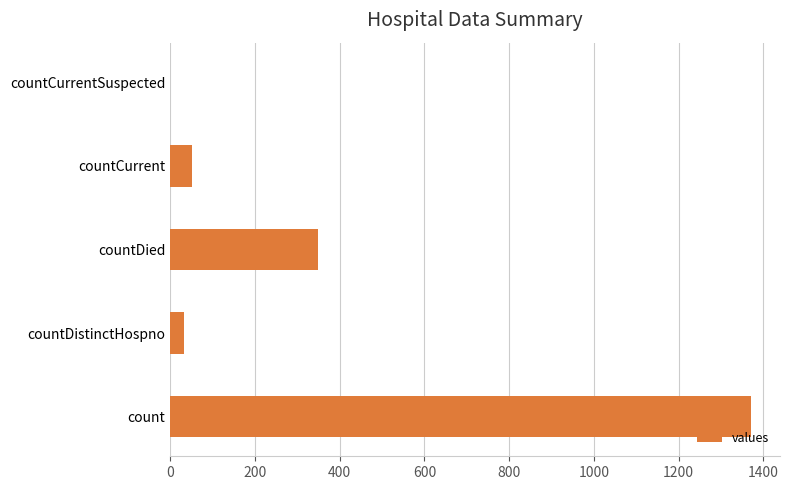

Between countDied and countCurrent, which is larger?

countDied